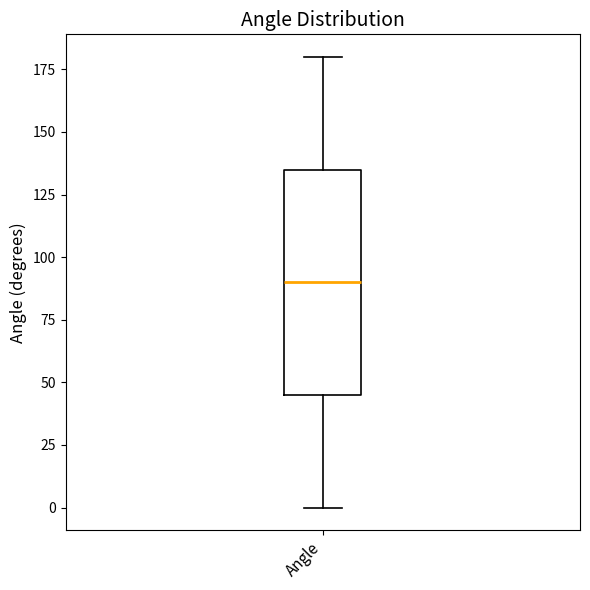

Transcribe this box plot: give where the median line is, the range the box spans, and where the two whiskers end, as read against the y-axis. The values are not printed on the chart, so give them approximately, as read against the axis.

median 90, box 45 to 135, whiskers 0 to 180